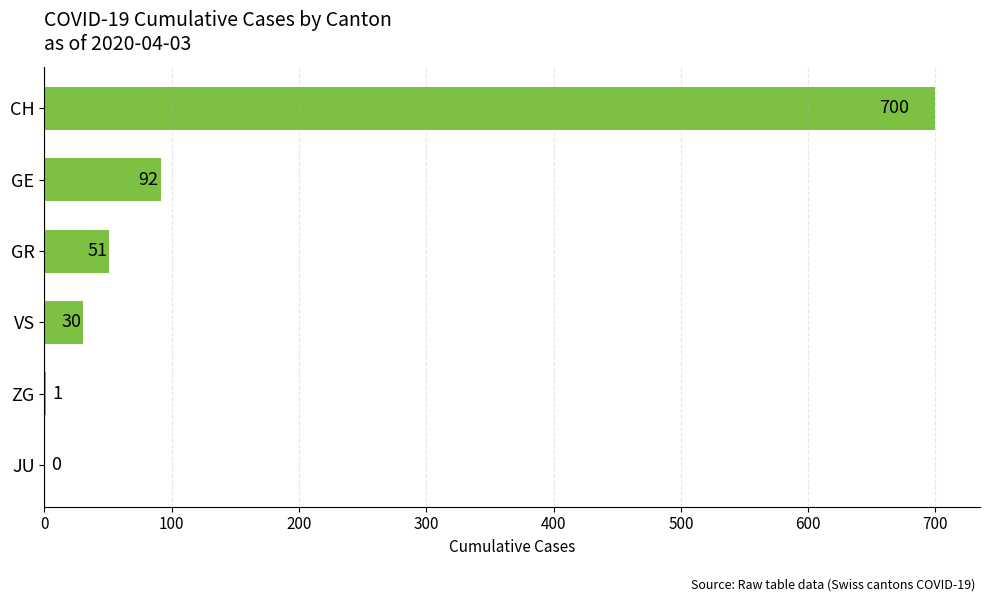

What is the change in value from GE to JU?

-92